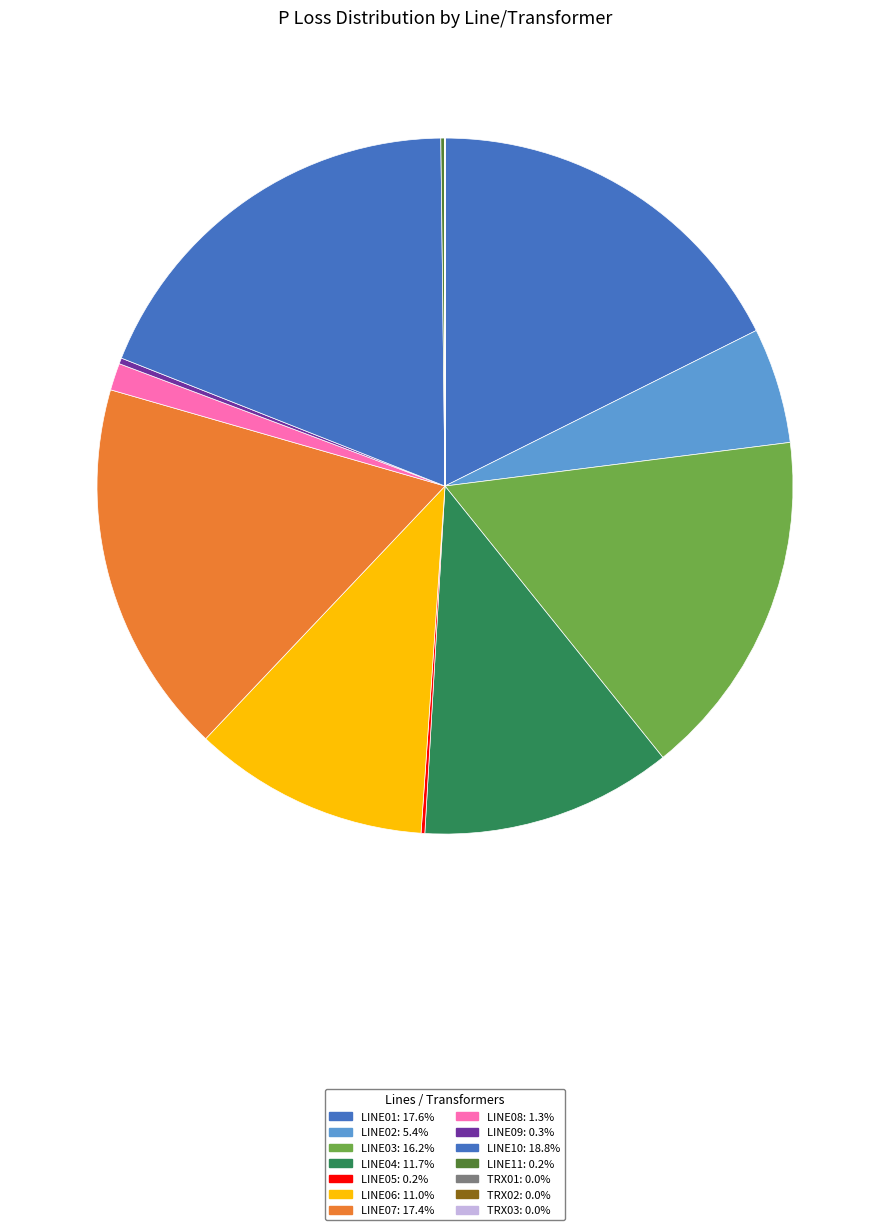

True or false: LINE02 accounts for 1% of the total.

False